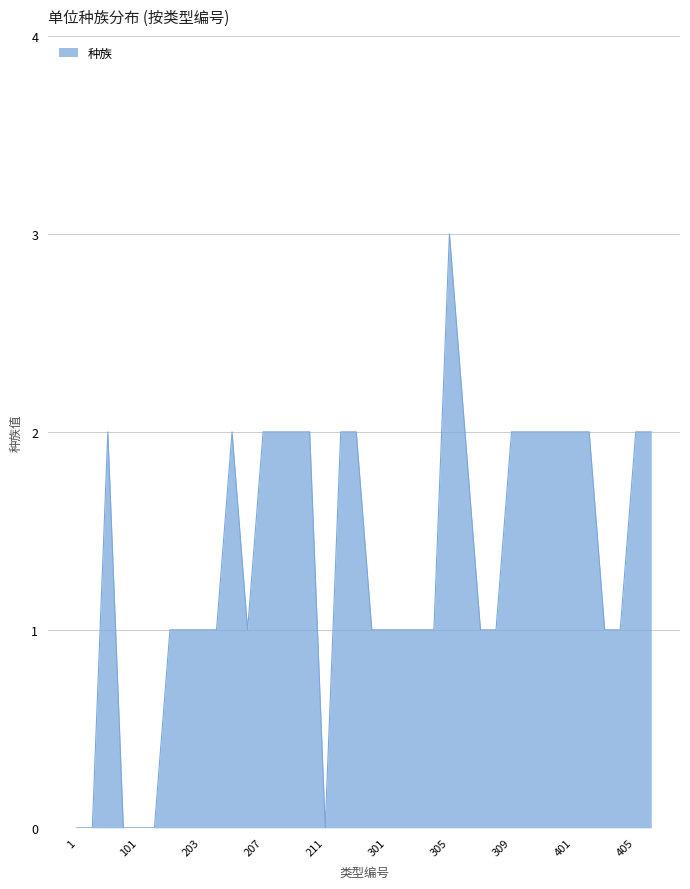

What is the difference between the second highest and minimum values?

2